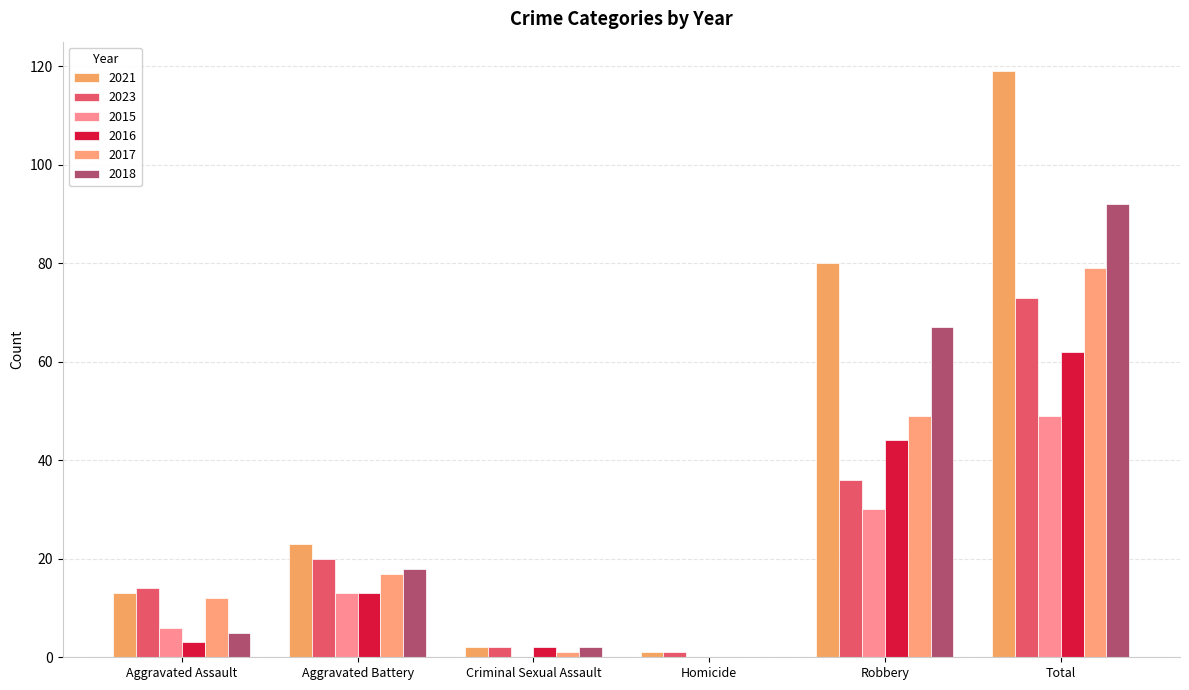

How many data points does each series have?

6